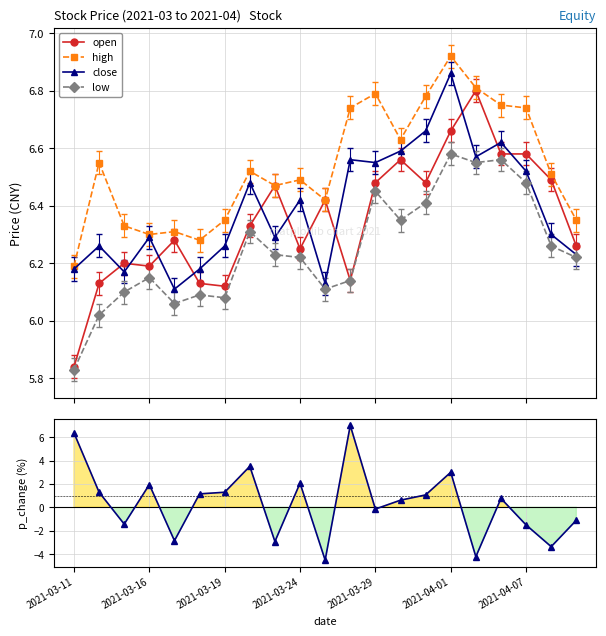

Which series ends up on top after the final intersection of open and close?

open